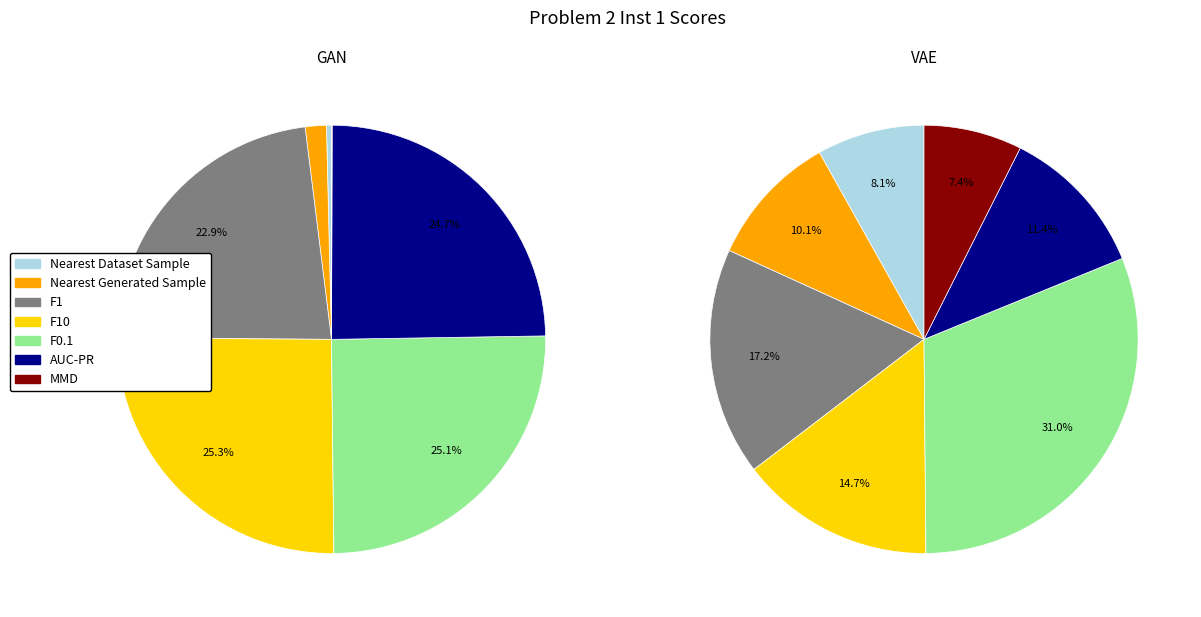

Is F10 the majority of the pie?

No